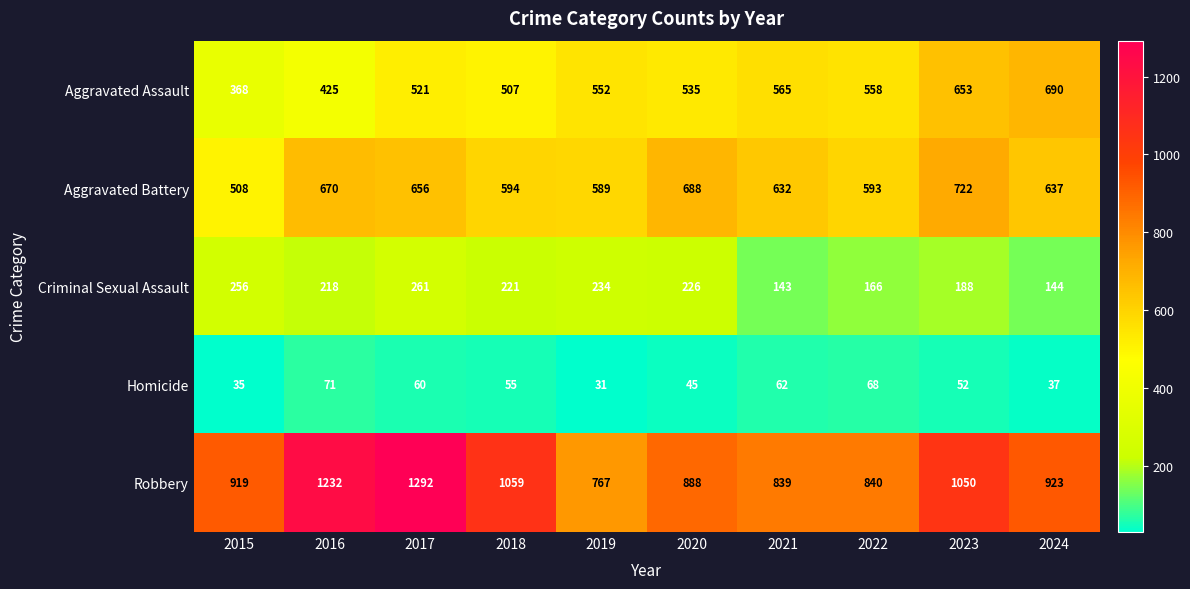

Which category has the highest value across all series?

2017